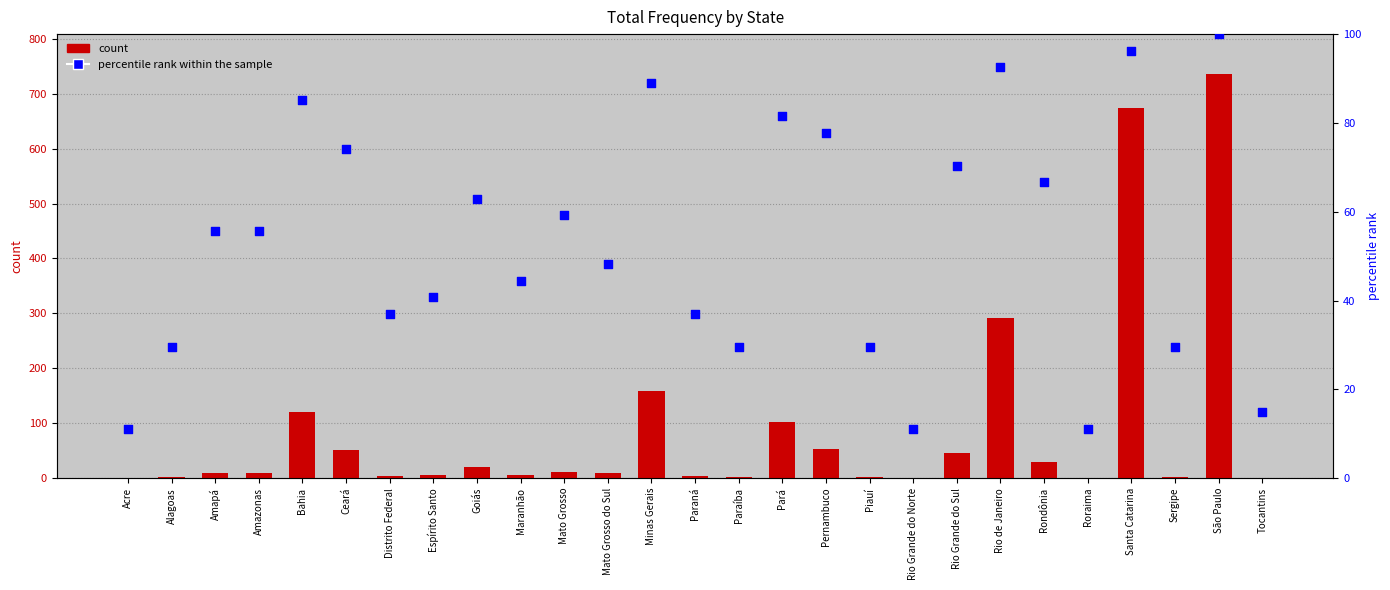

What is the total value across all series at Roraima?

11.1